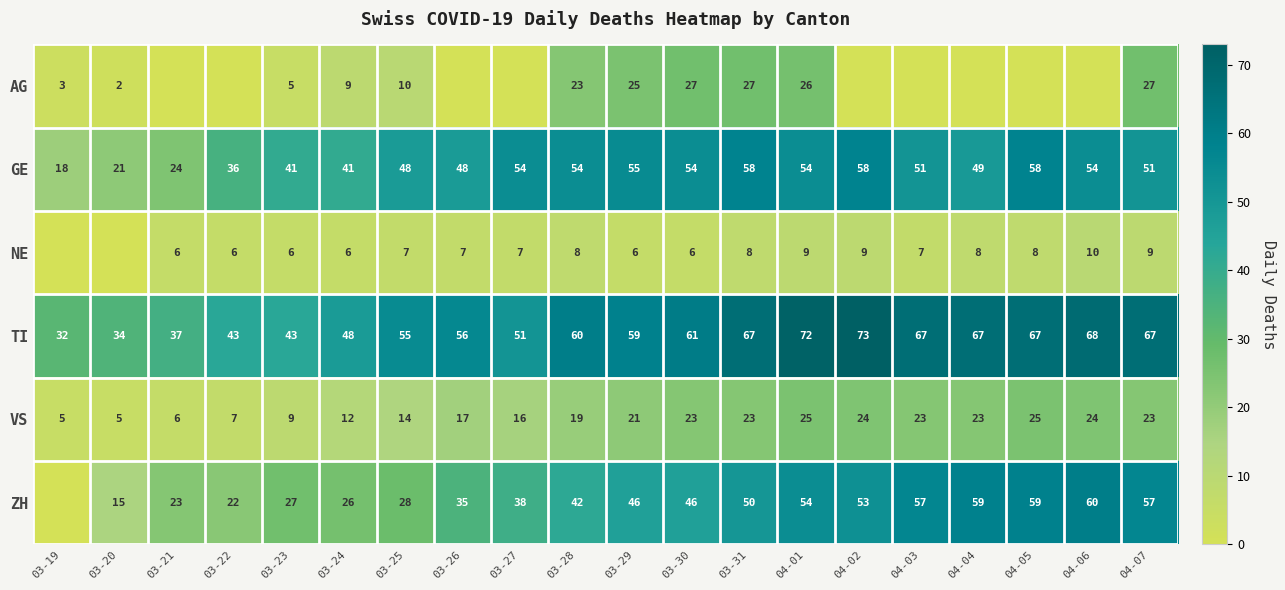

The value of GE at 04-06 is 77. True or false?

False